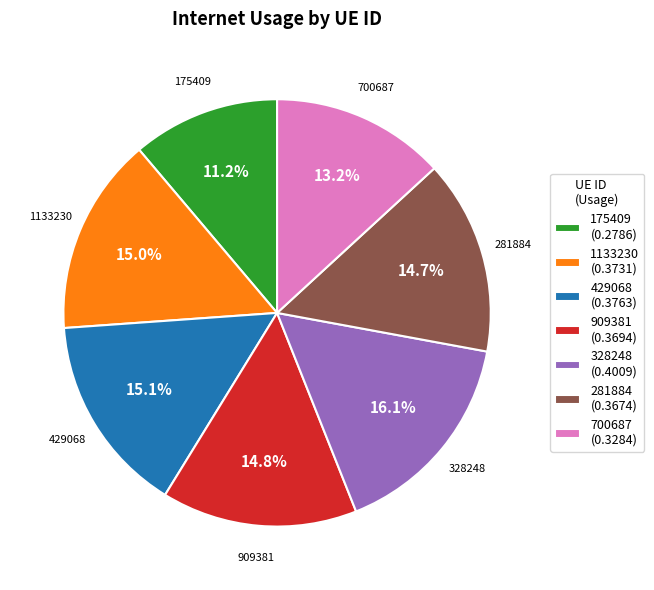

To the nearest percent, what percentage of the pie is 328248?

16%